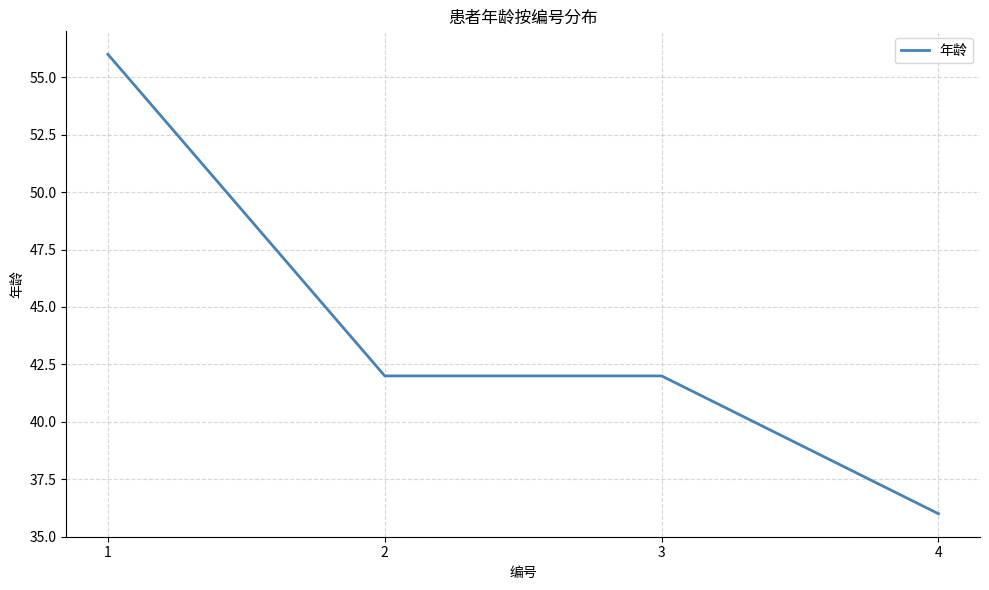

Reading left to right, extract all data points from this chart.

1=56	2=42	3=42	4=36